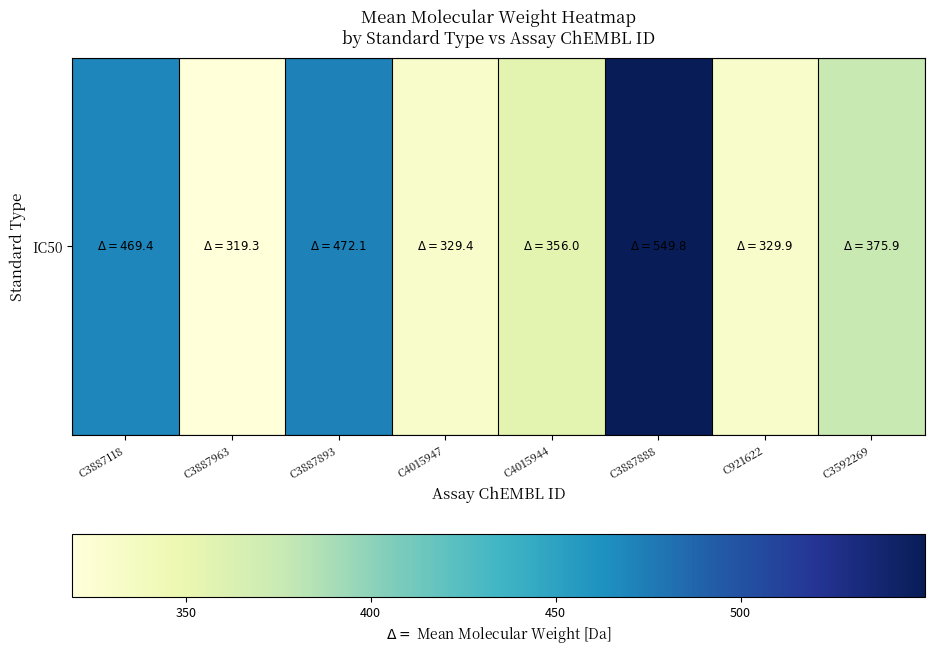

Rank the categories by value from highest to lowest.

C3887888, C3887893, C3887118, C3592269, C4015944, C921622, C4015947, C3887963